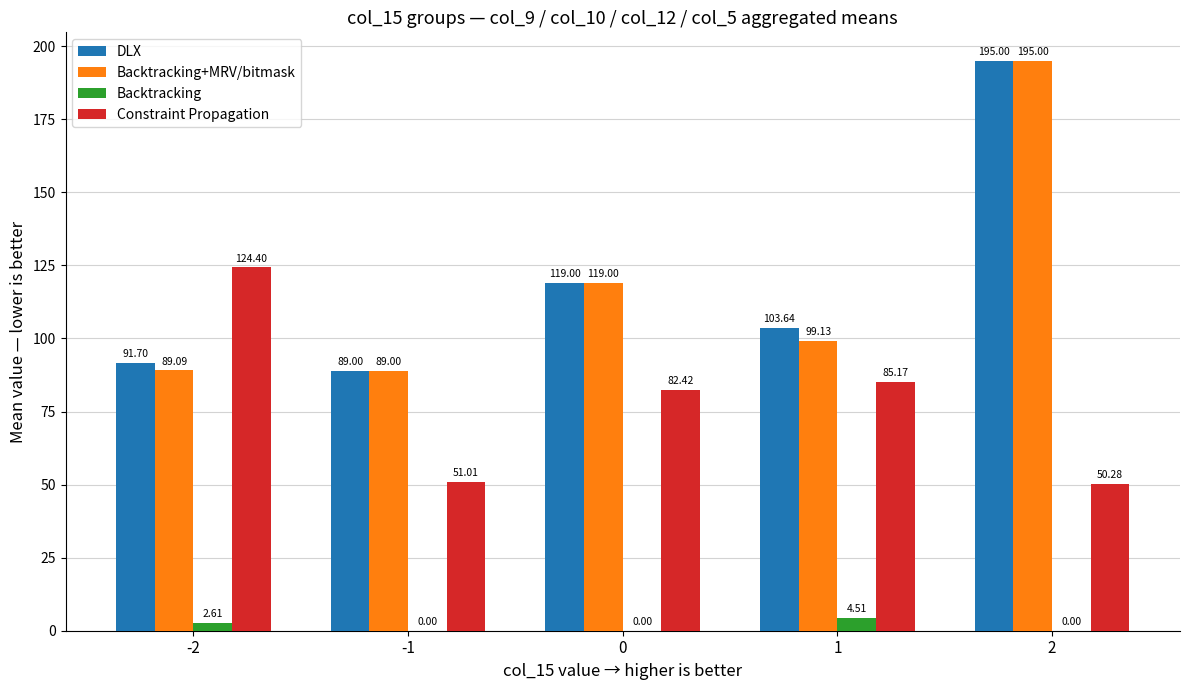

What is the sum of all Backtracking values?

7.1